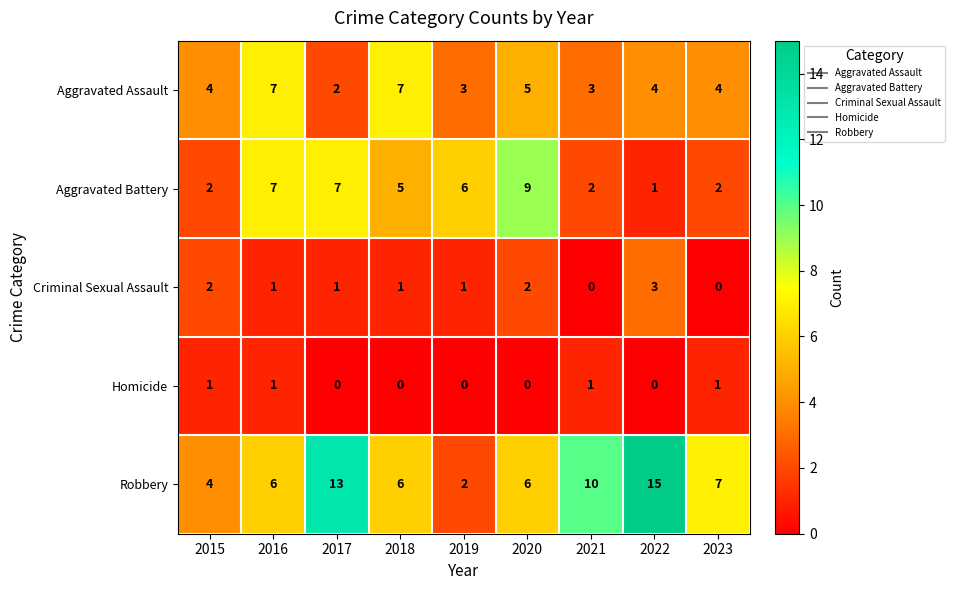

What is the sum of all Criminal Sexual Assault values?

11